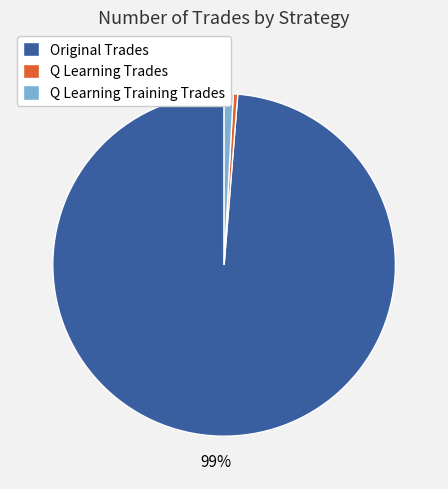

The Original Trades slice represents 99% of the pie. True or false?

True